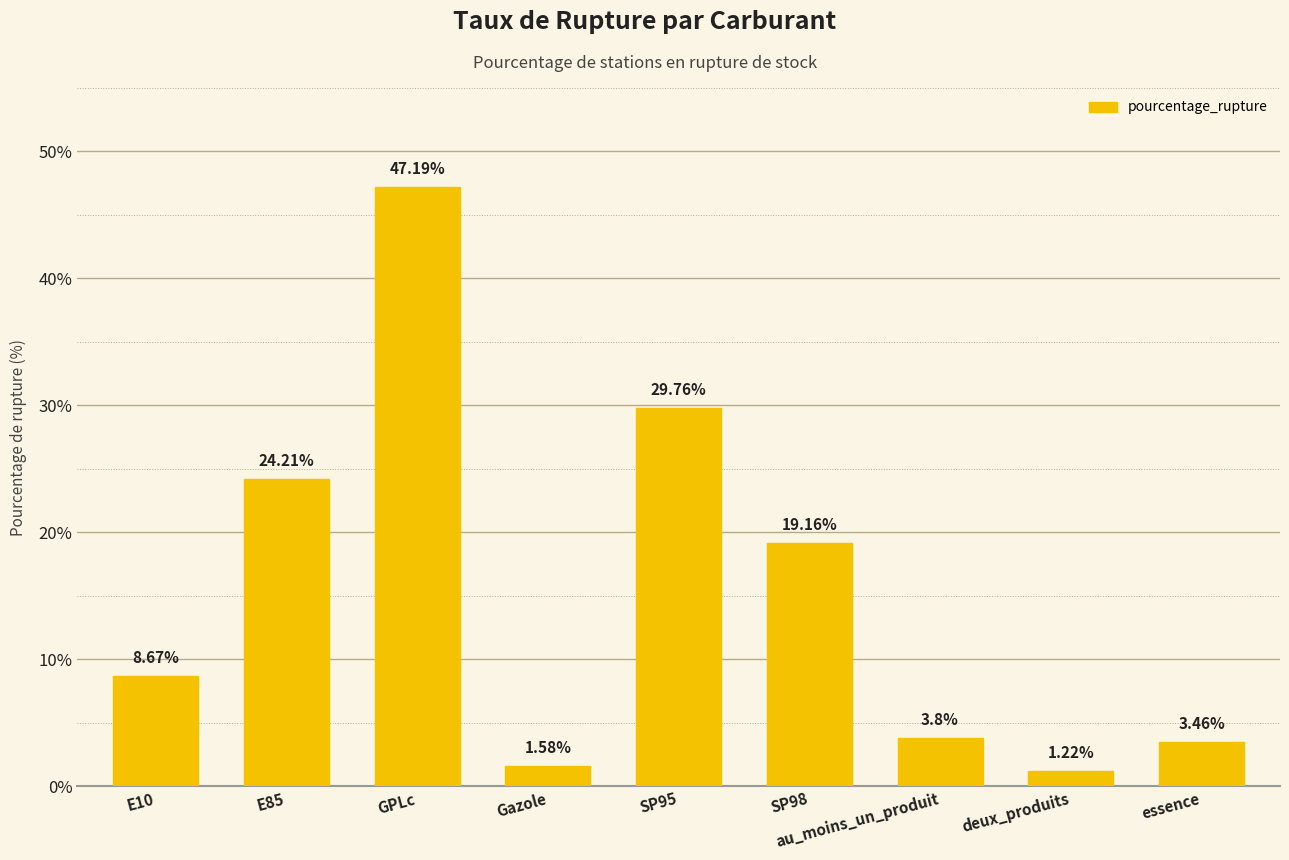

Which category has the highest value across all series?

GPLc